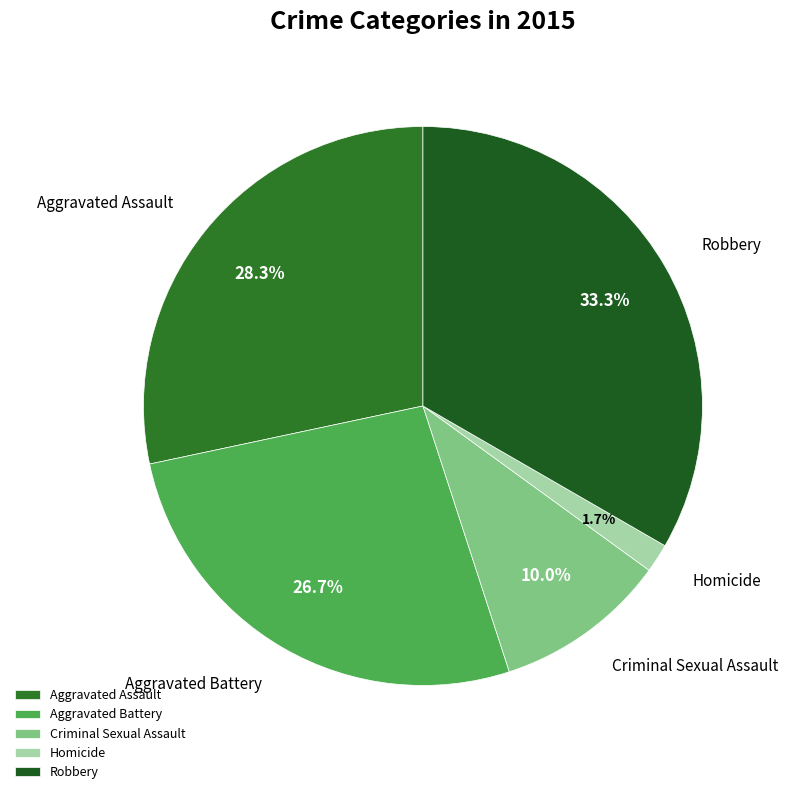

Approximately how many times larger is the value at Aggravated Assault compared to Aggravated Battery?

1.1